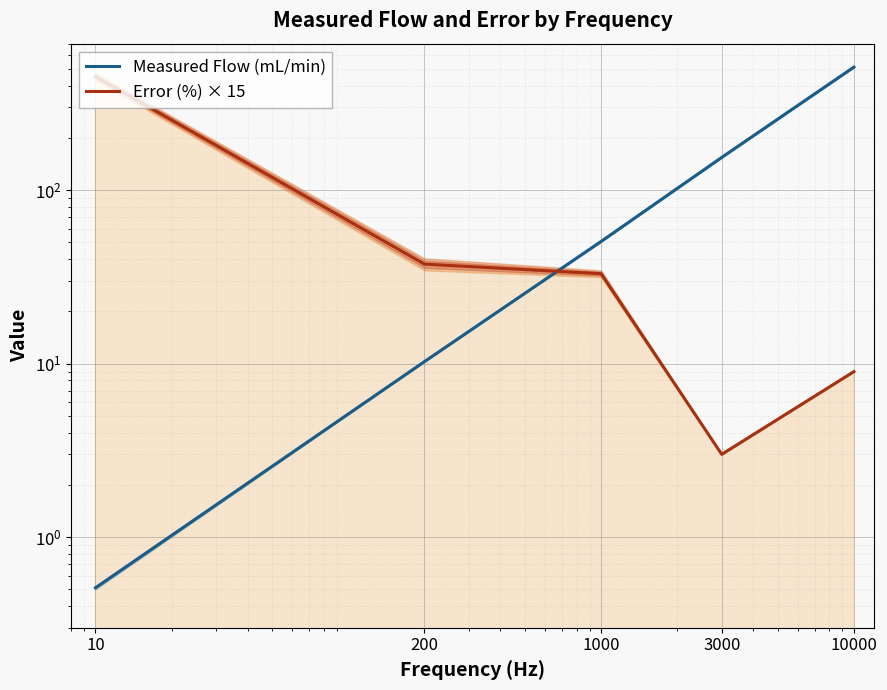

List the series in order of their peak value, lowest first.

Error (%) × 15, Measured Flow (mL/min)